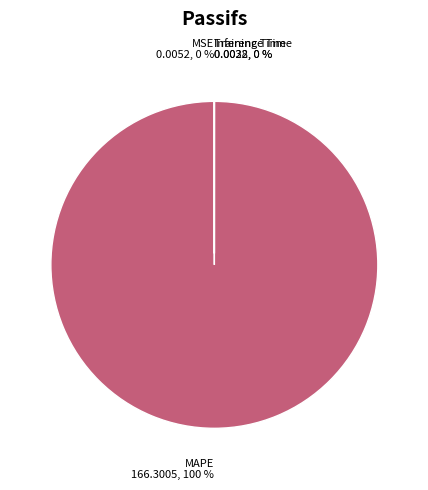

Is it true that Training Time is 0% of the pie?

True